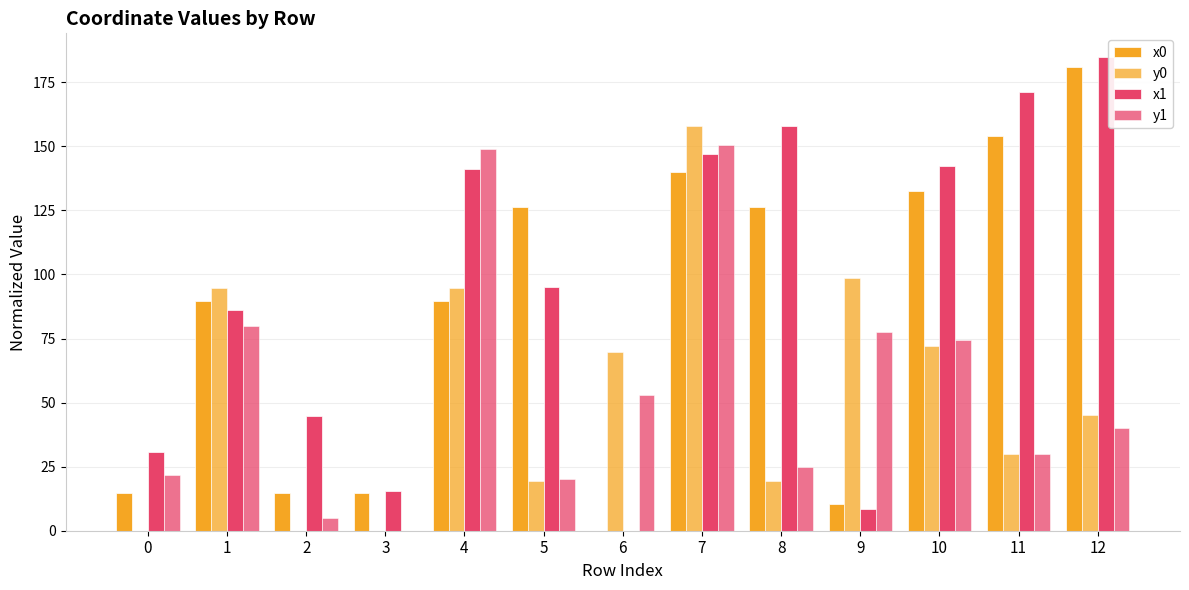

What is the approximate value of y0 at 10?

71.9